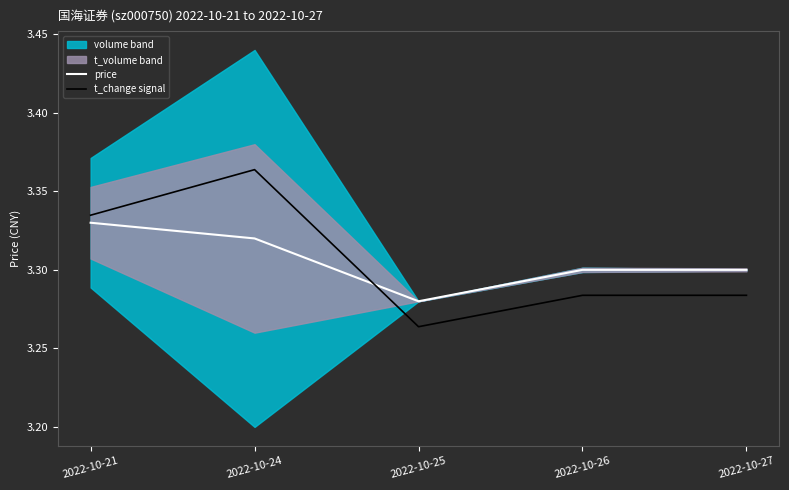

What is the total value across all series at 2022-10-26?

6.6